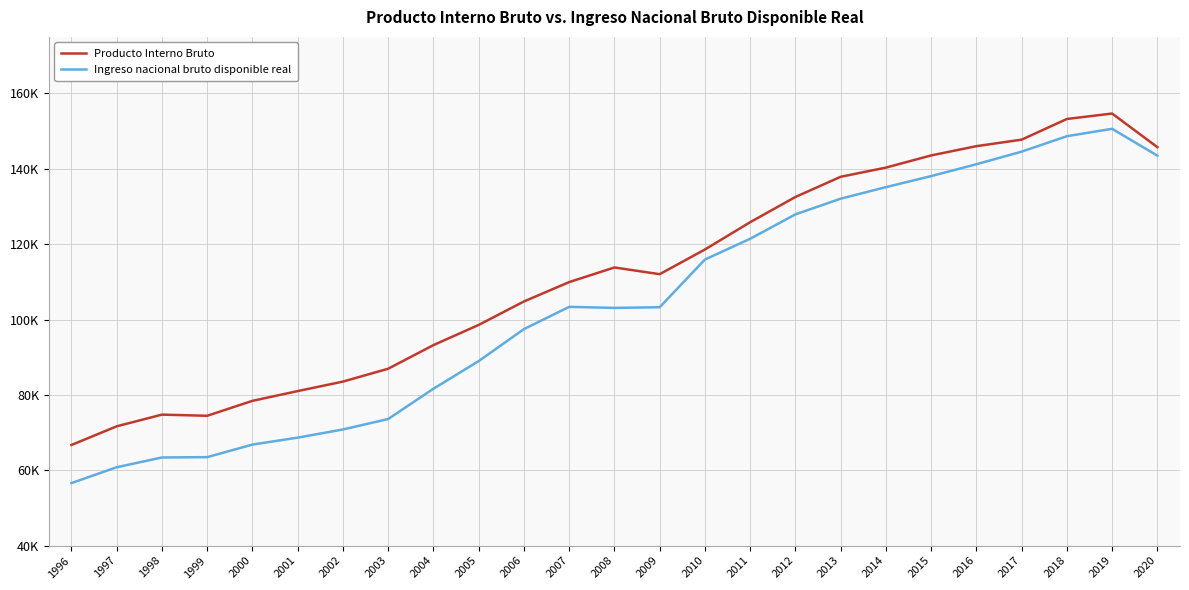

Reading left to right, list all the values displayed in this chart.

Producto Interno Bruto: 66707	71662	74761	74453	78419	81009	83526	86943	93211	98564	104790	109931	113811	112030	118578	125824	132516	137876	140312	143545	146001	147730	153217	154660	145734
Ingreso nacional bruto disponible real: 56599	60802	63389	63477	66814	68657	70820	73597	81636	88967	97455	103356	103084	103257	115916	121425	127903	132066	135124	138060	141207	144544	148646	150607	143477